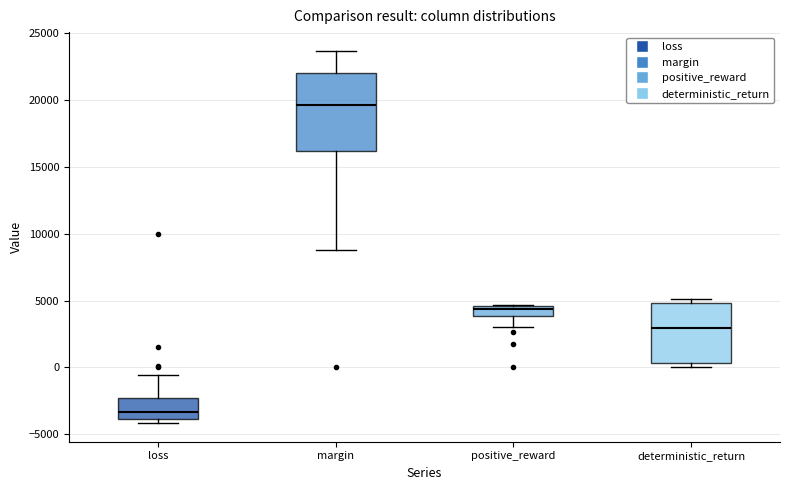

Which box's median line is the lowest?

loss